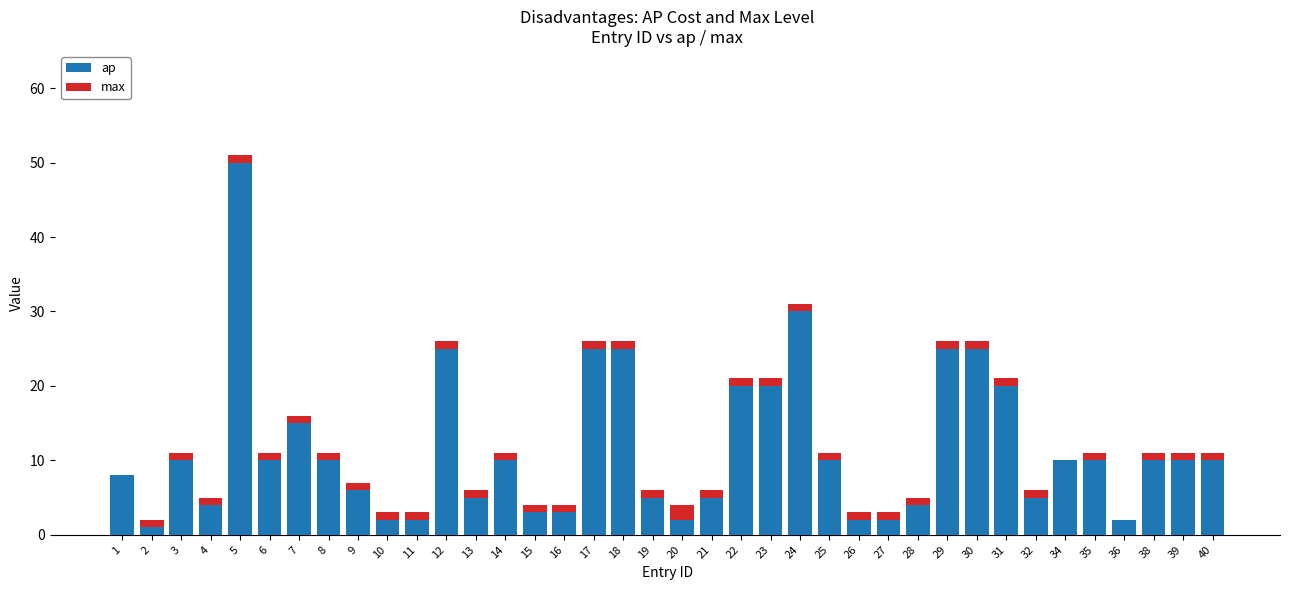

At which label does ap reach its peak?

5